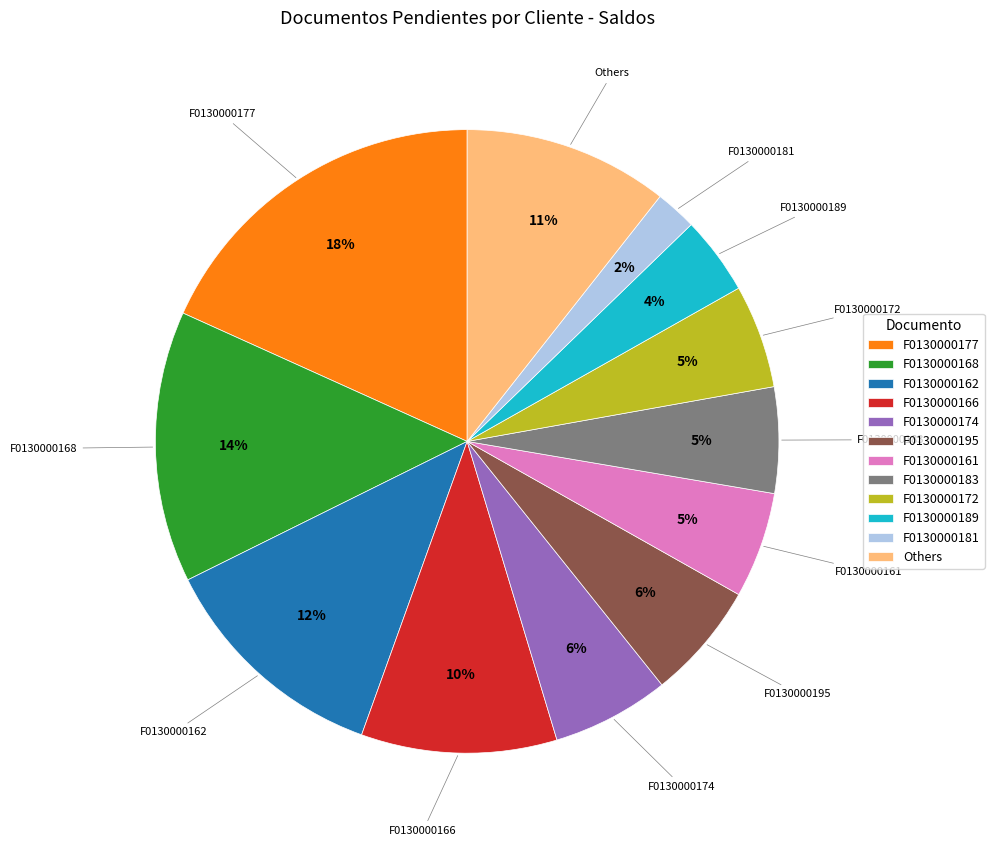

The F0130000174 slice represents 6% of the pie. True or false?

True